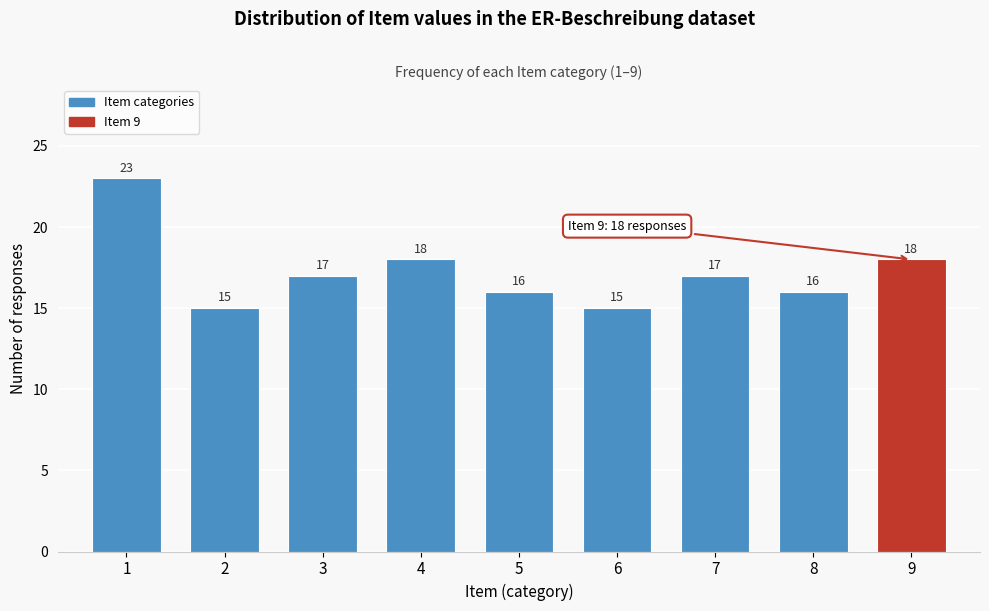

Reading right to left, what are all the values shown in this chart?

18	16	17	15	16	18	17	15	23